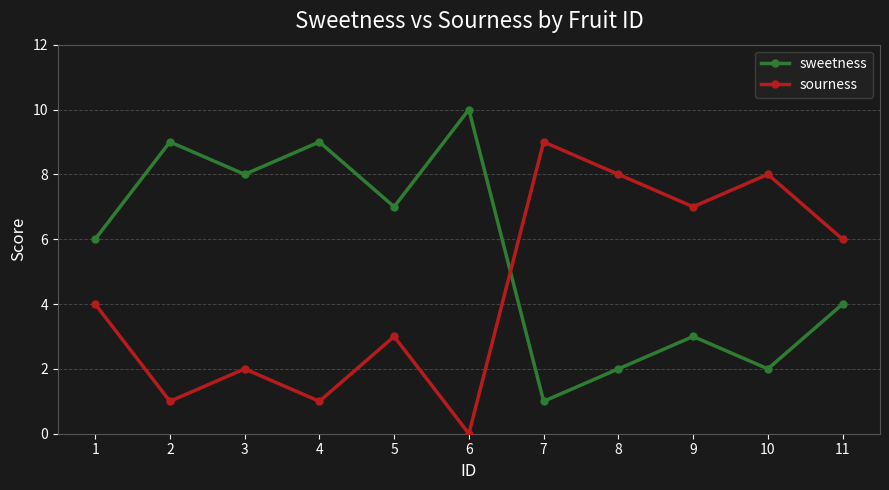

What is the sum of all sourness values?

49